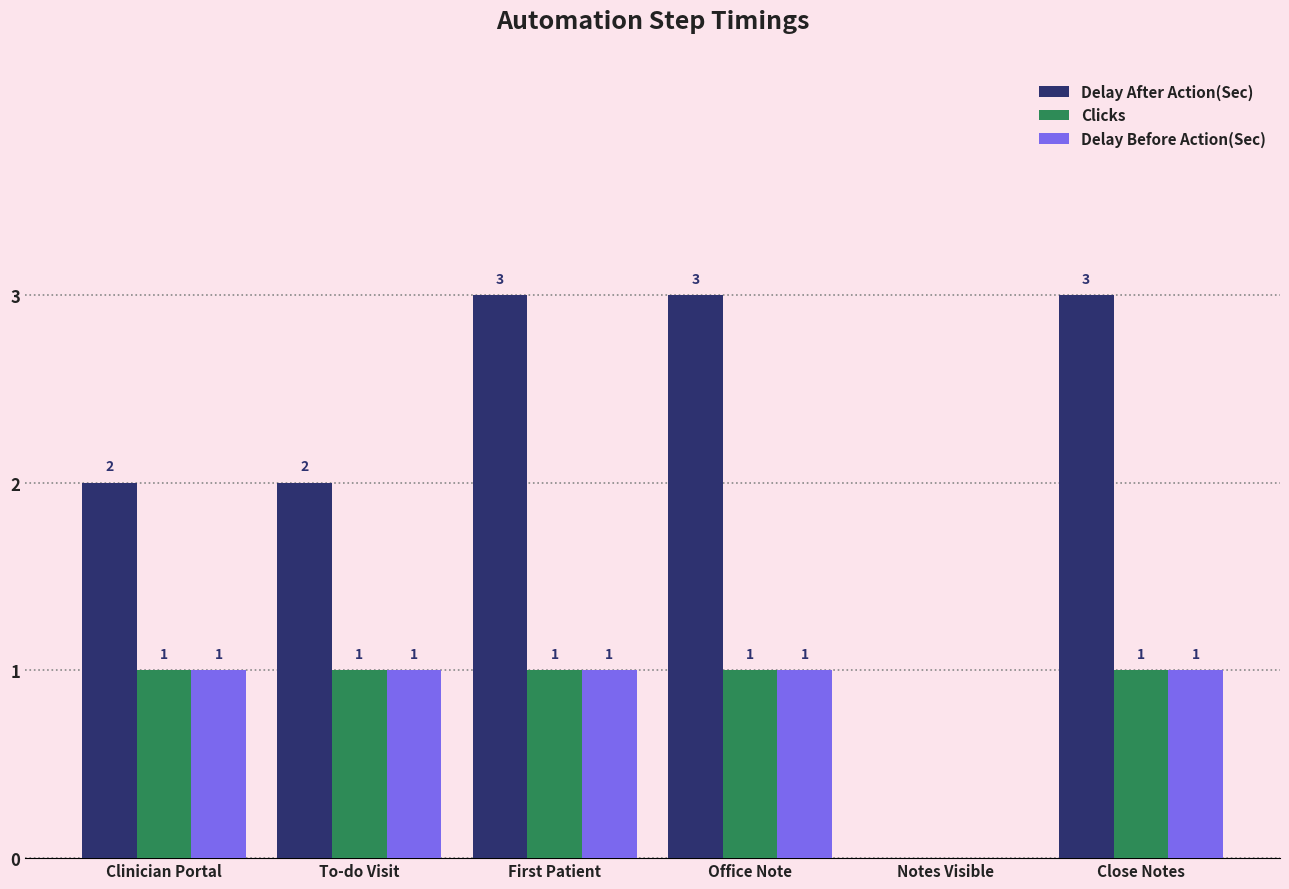

How many series are shown in this chart?

3